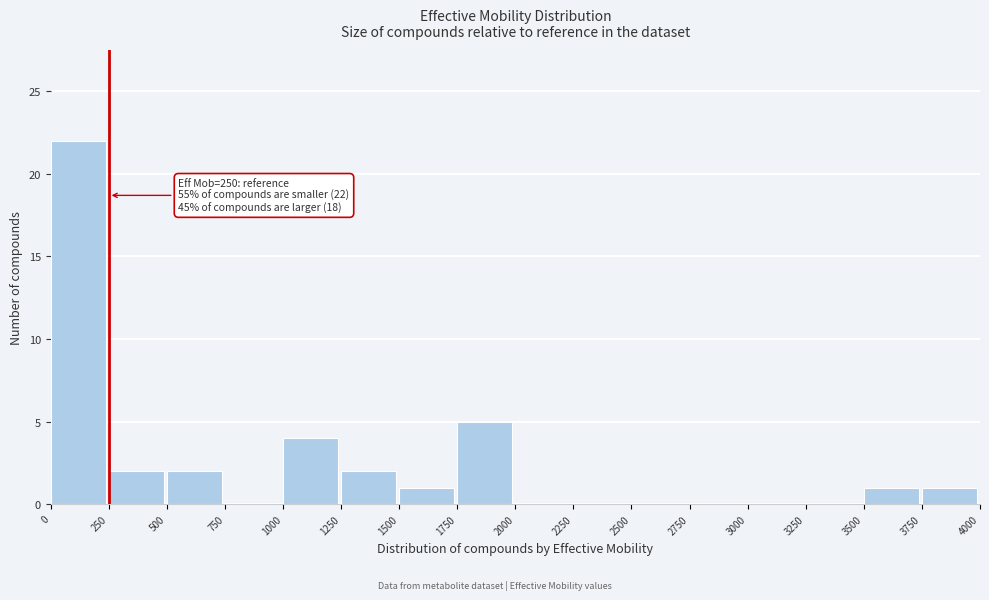

Over which range of the x-axis is the bar tallest?

0 to 250